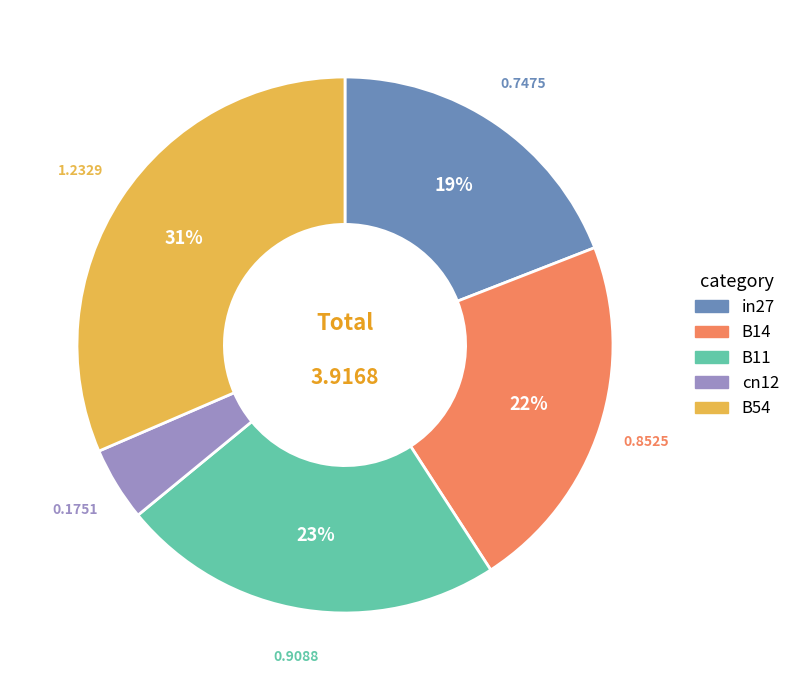

Rank the categories by value from highest to lowest.

B54, B11, B14, in27, cn12